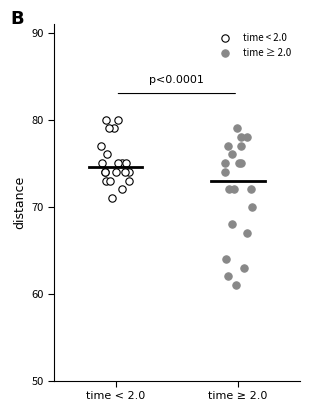

Which series contains the lowest Y value?

time ≥ 2.0